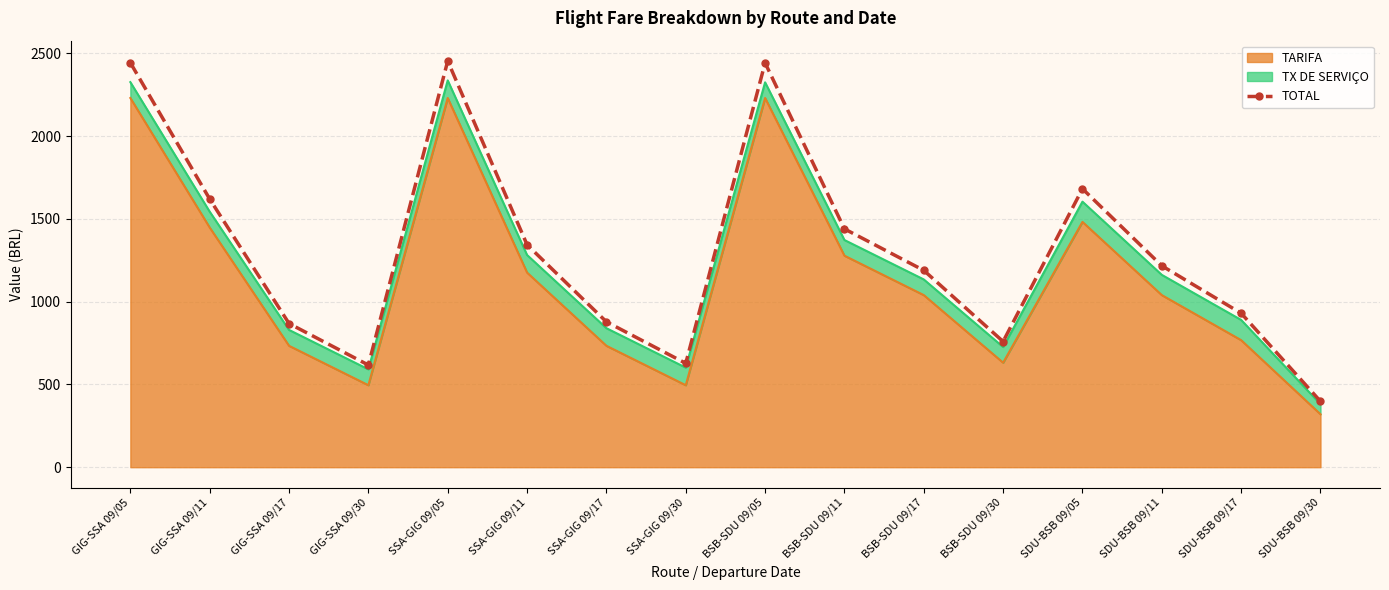

How many categories are shown in the chart?

16